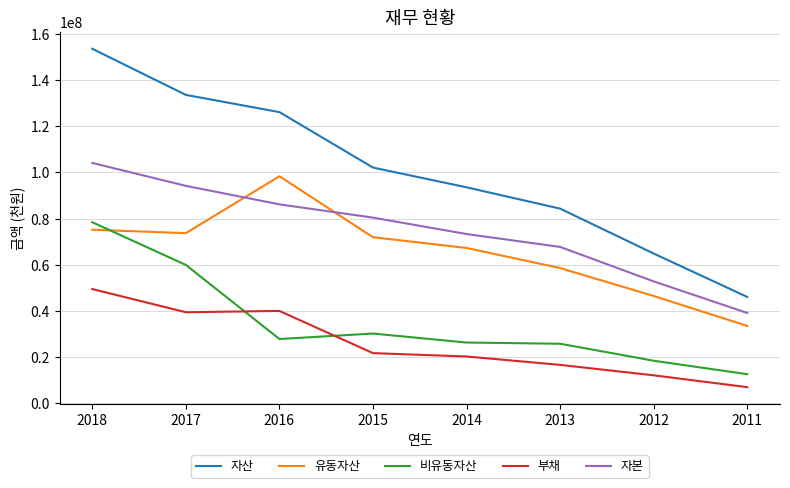

List the labels in order of 자본 value, largest first.

2018, 2017, 2016, 2015, 2014, 2013, 2012, 2011